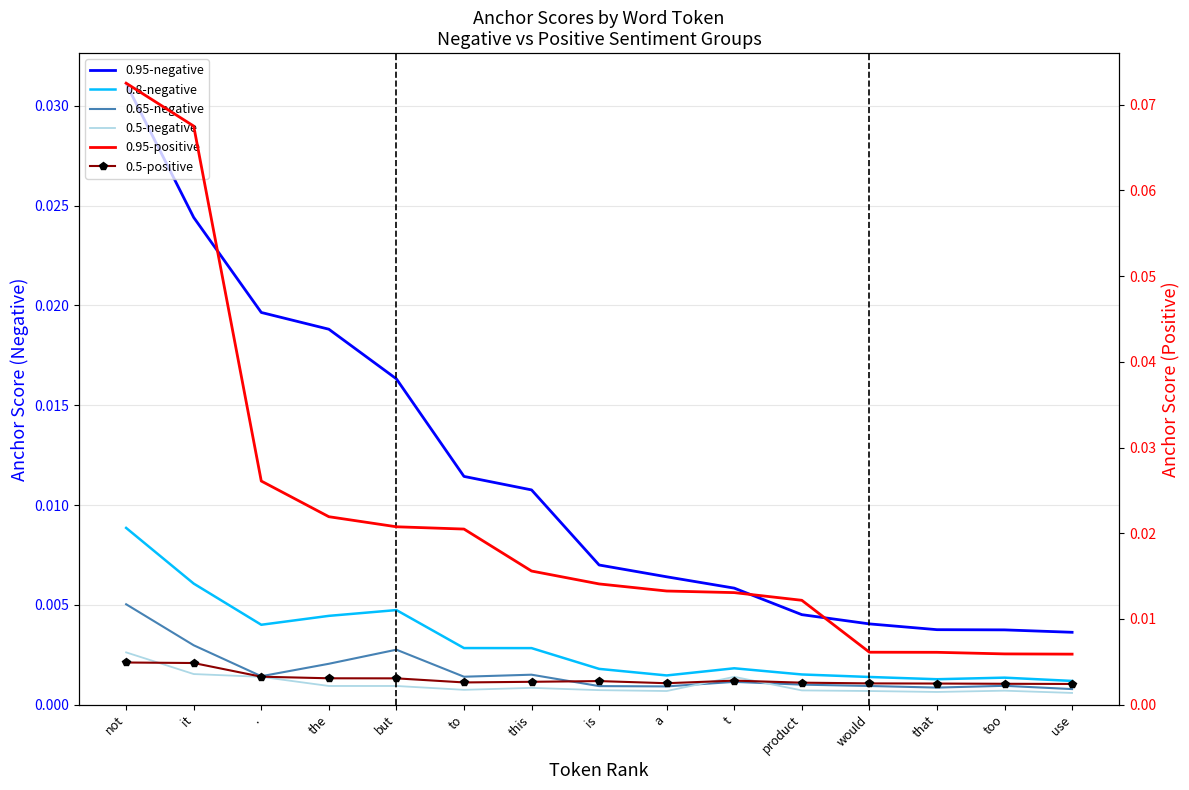

Reading right to left, transcribe all the data shown in this chart.

0.95-negative: use=0.0	too=0.0	that=0.0	would=0.0	product=0.0	t=0.0	a=0.0	is=0.0	this=0.0	to=0.0	but=0.0	the=0.0	.=0.0	it=0.0	not=0.0
0.8-negative: use=0.0	too=0.0	that=0.0	would=0.0	product=0.0	t=0.0	a=0.0	is=0.0	this=0.0	to=0.0	but=0.0	the=0.0	.=0.0	it=0.0	not=0.0
0.65-negative: use=0.0	too=0.0	that=0.0	would=0.0	product=0.0	t=0.0	a=0.0	is=0.0	this=0.0	to=0.0	but=0.0	the=0.0	.=0.0	it=0.0	not=0.0
0.5-negative: use=0.0	too=0.0	that=0.0	would=0.0	product=0.0	t=0.0	a=0.0	is=0.0	this=0.0	to=0.0	but=0.0	the=0.0	.=0.0	it=0.0	not=0.0
0.95-positive: use=0.0	too=0.0	that=0.0	would=0.0	product=0.0	t=0.0	a=0.0	is=0.0	this=0.0	to=0.0	but=0.0	the=0.0	.=0.0	it=0.1	not=0.1
0.5-positive: use=0.0	too=0.0	that=0.0	would=0.0	product=0.0	t=0.0	a=0.0	is=0.0	this=0.0	to=0.0	but=0.0	the=0.0	.=0.0	it=0.0	not=0.0